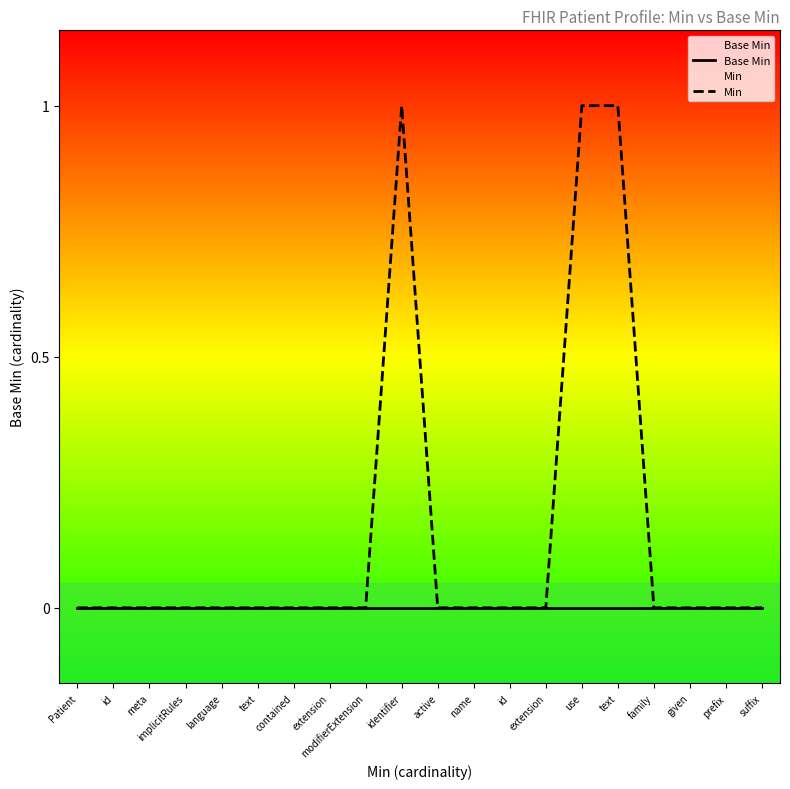

Does the chart display data point markers on the line(s)?

No